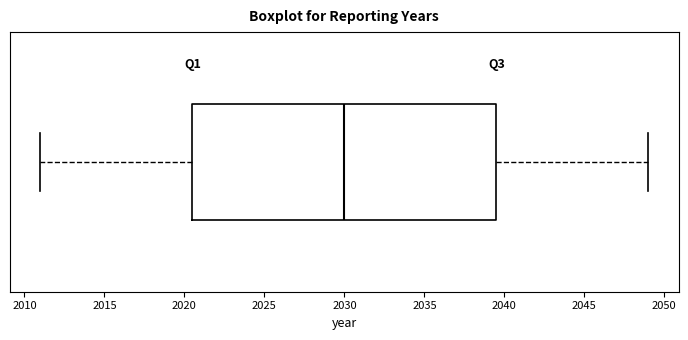

Transcribe this box plot: give where the median line is, the range the box spans, and where the two whiskers end, as read against the x-axis. The values are not printed on the chart, so give them approximately, as read against the axis.

median 2030.0, box 2020.5 to 2039.5, whiskers 2011.0 to 2049.0